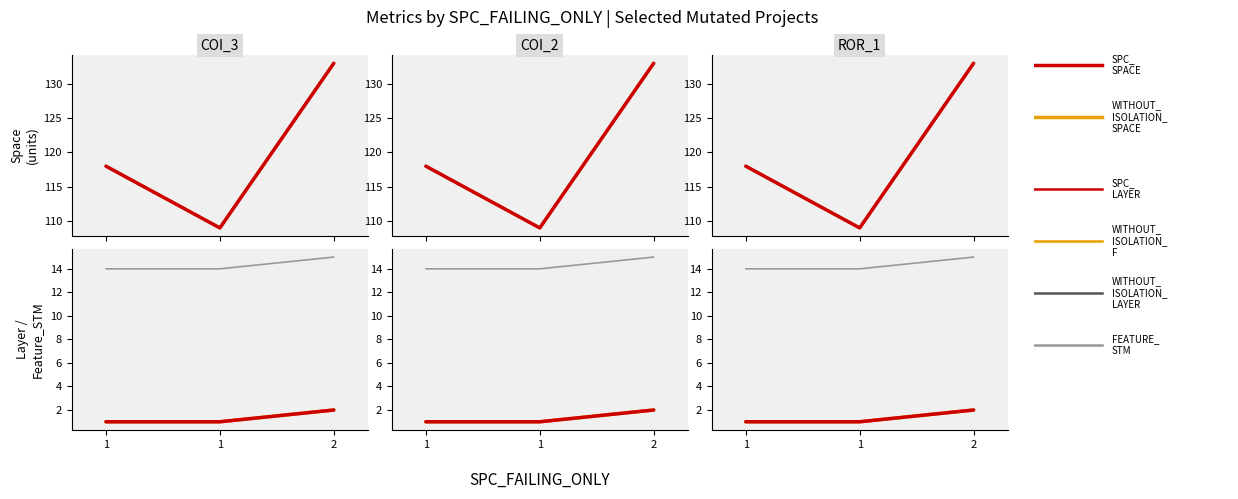

Where is SPC_LAYER nearest to the value 1?

1